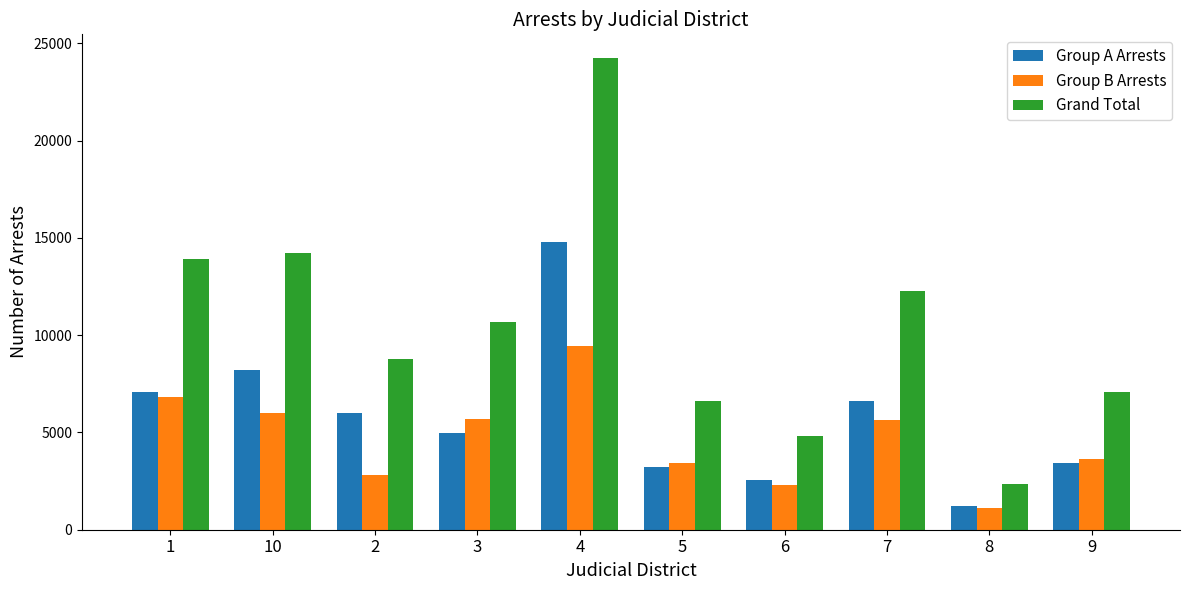

Rank the series at 6 from highest to lowest value.

Grand Total, Group A Arrests, Group B Arrests